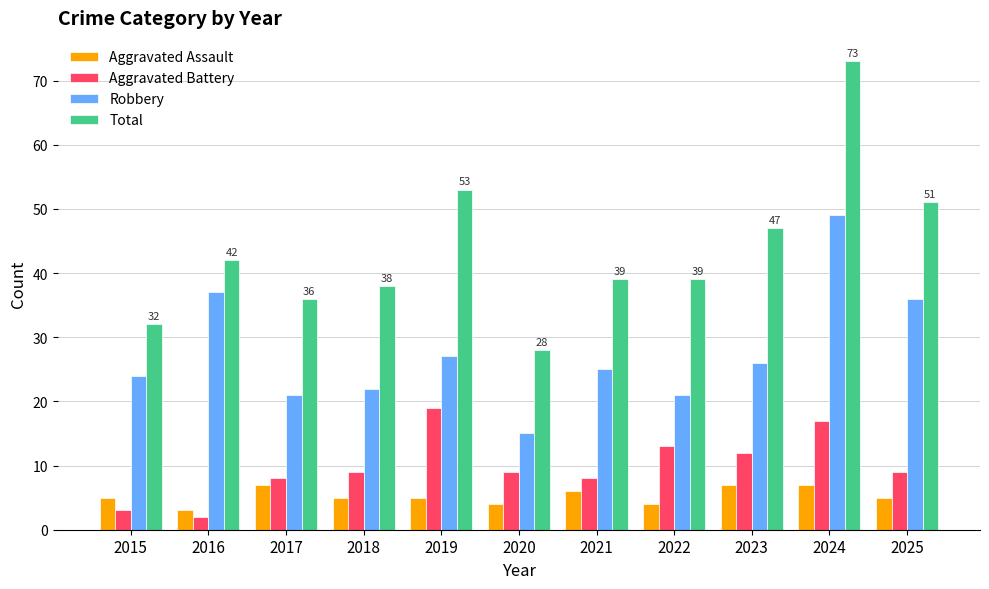

What is the difference between the maximum and minimum values in the Robbery series?

34